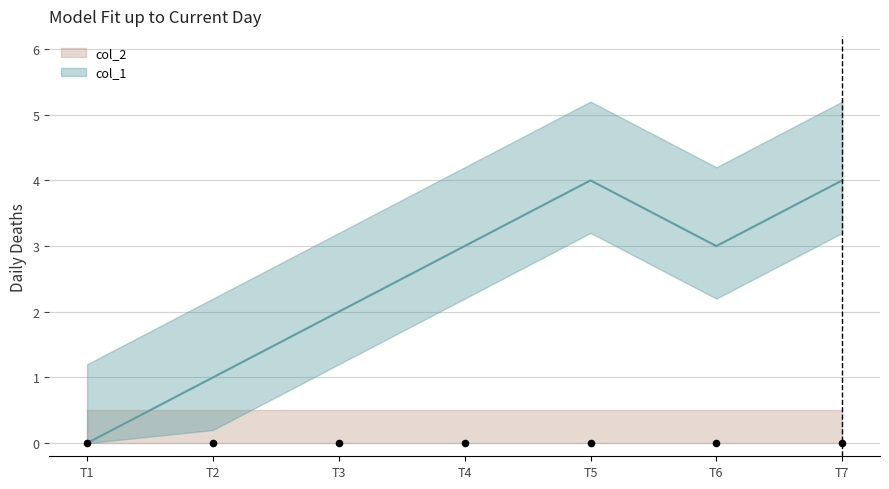

At which category is the sum across all series the highest?

T5